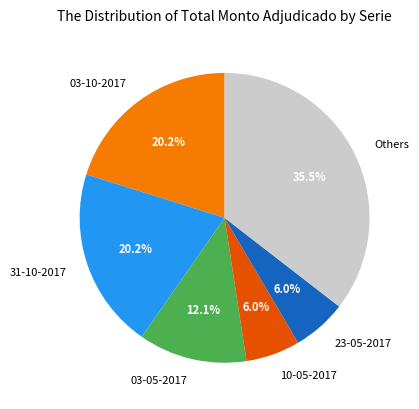

Do Others and 03-10-2017 together represent more than half of the pie?

Yes